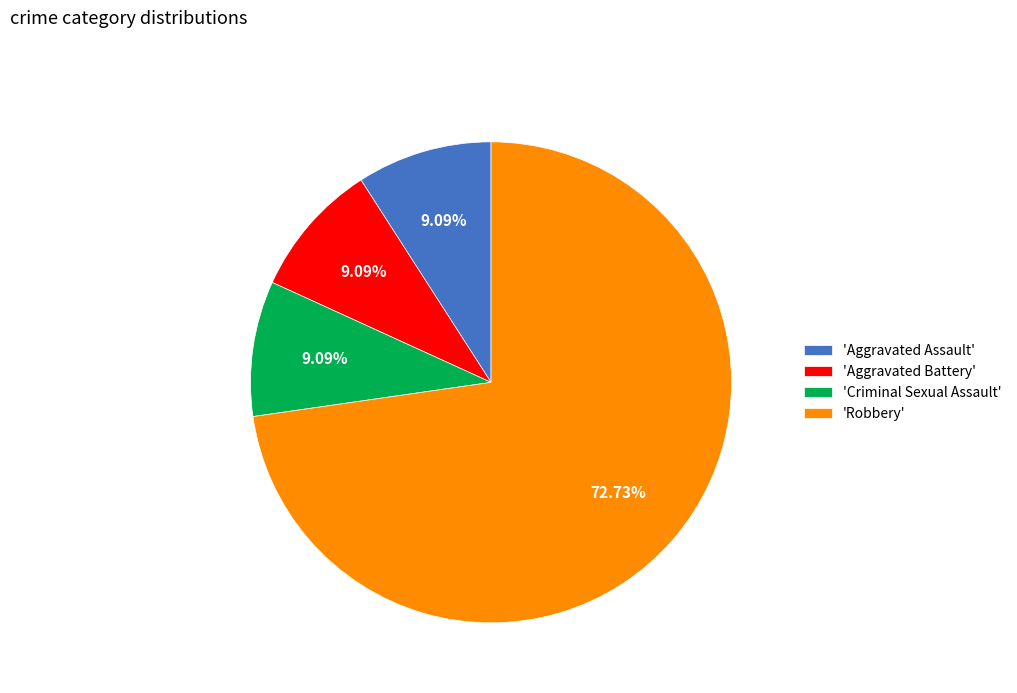

What is the majority slice?

'Robbery'